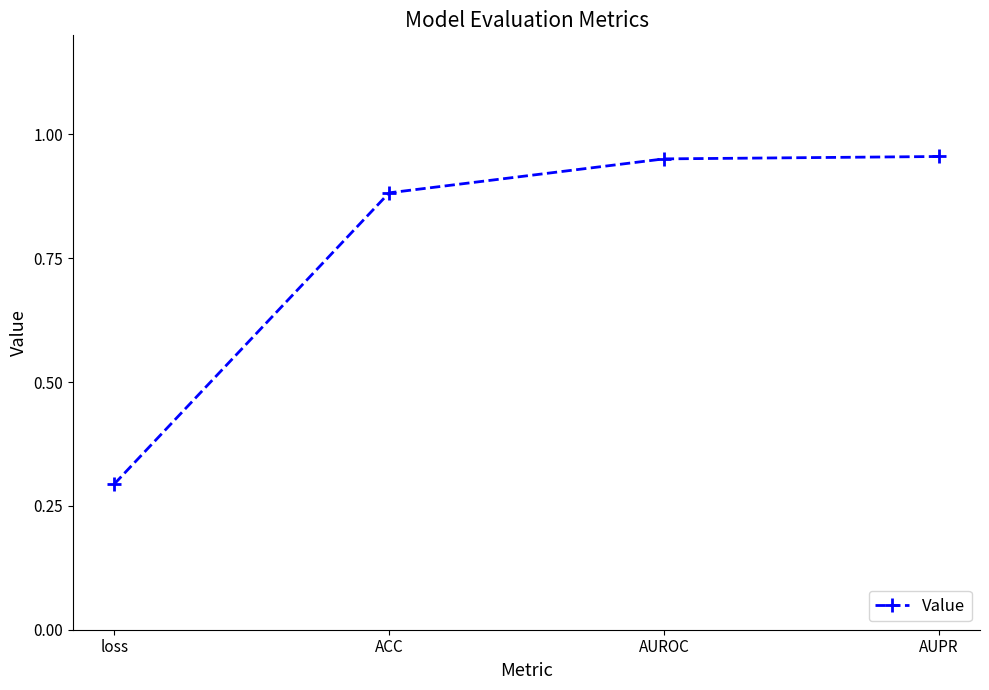

How many lines are shown in the chart?

1